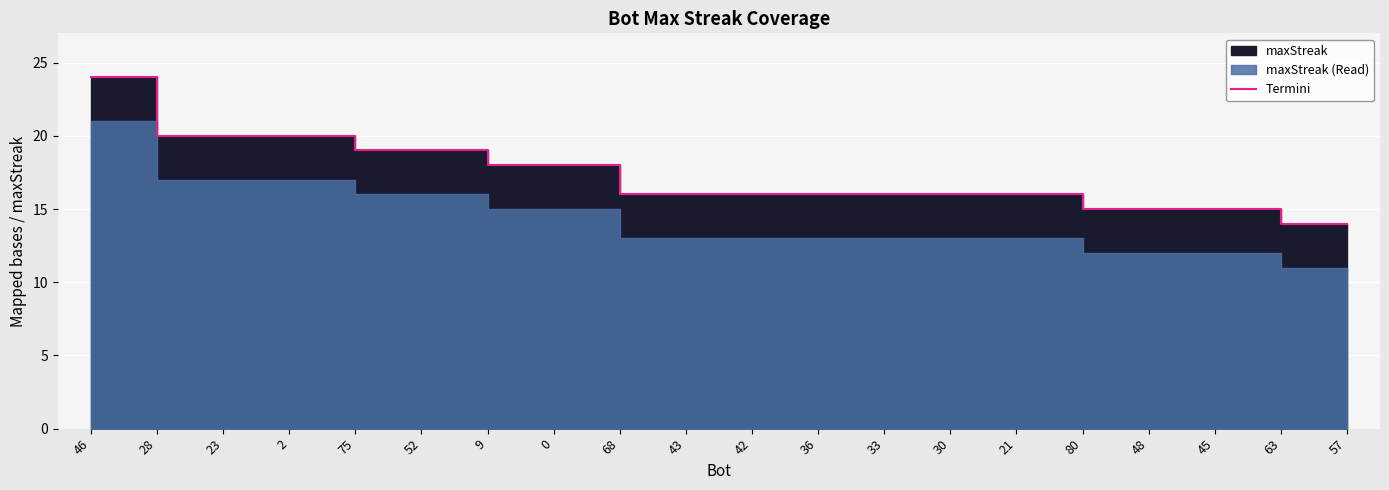

What is the maximum value shown in the chart?

24